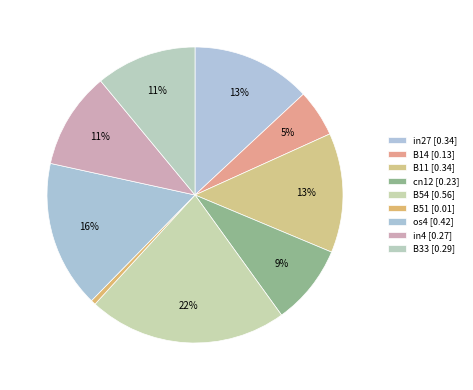

How many slices are in this pie chart?

9